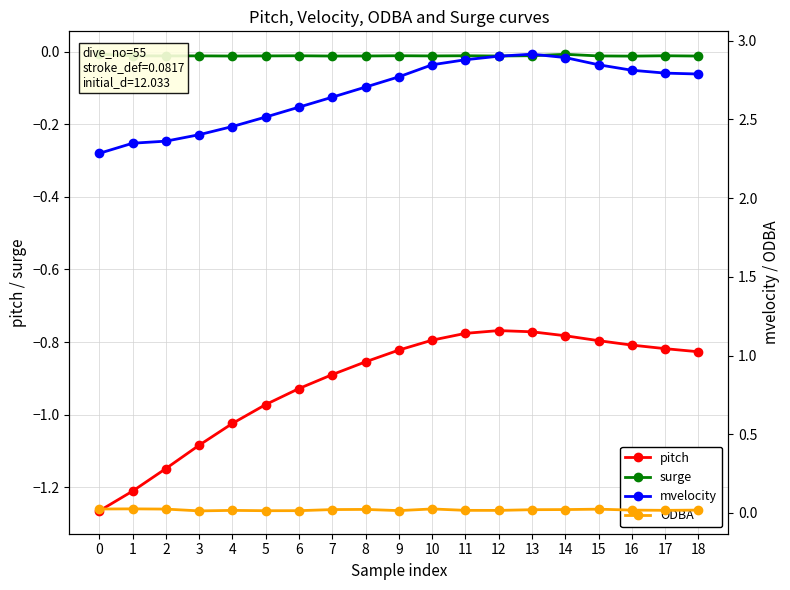

At which label is ODBA closest to 0?

3